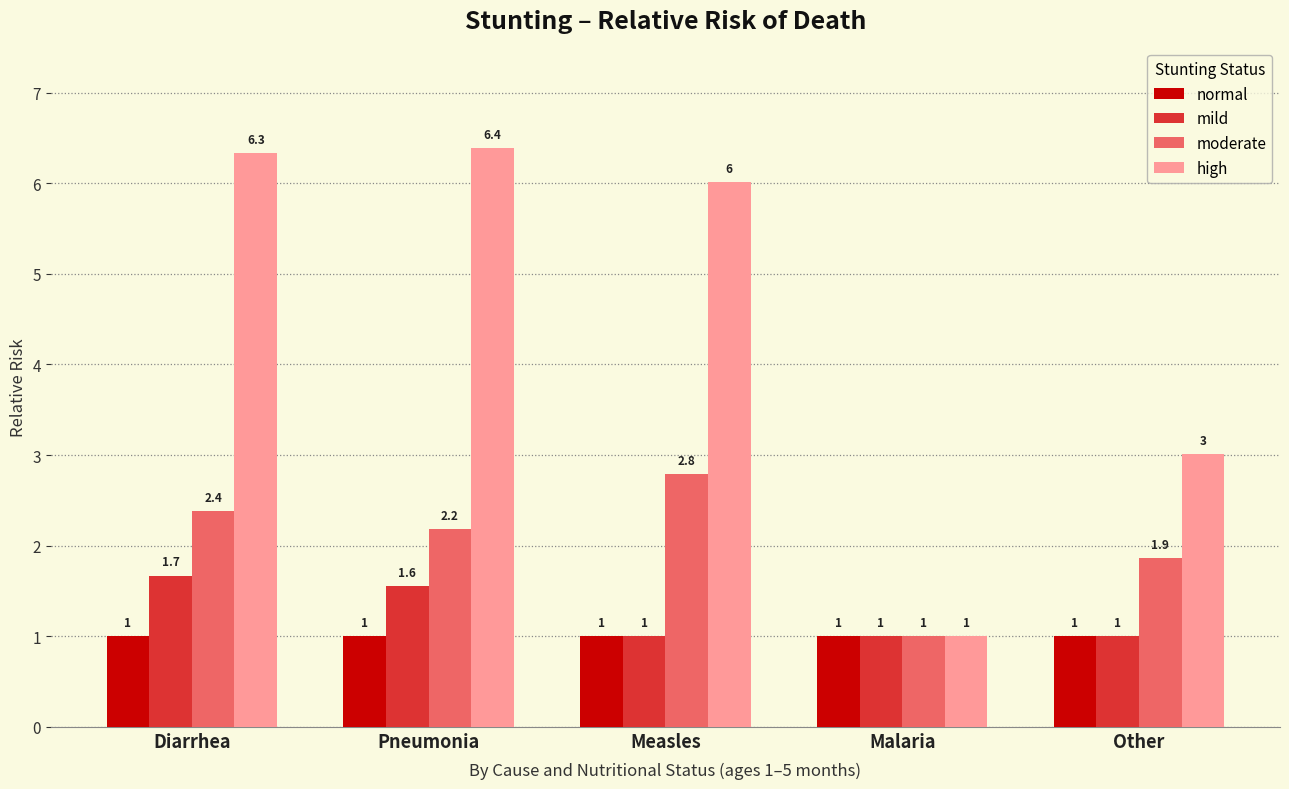

Reading right to left, list all the values displayed in this chart.

normal: Other=1.0	Malaria=1.0	Measles=1.0	Pneumonia=1.0	Diarrhea=1.0
mild: Other=1.0	Malaria=1.0	Measles=1.0	Pneumonia=1.6	Diarrhea=1.7
moderate: Other=1.9	Malaria=1.0	Measles=2.8	Pneumonia=2.2	Diarrhea=2.4
high: Other=3.0	Malaria=1.0	Measles=6.0	Pneumonia=6.4	Diarrhea=6.3